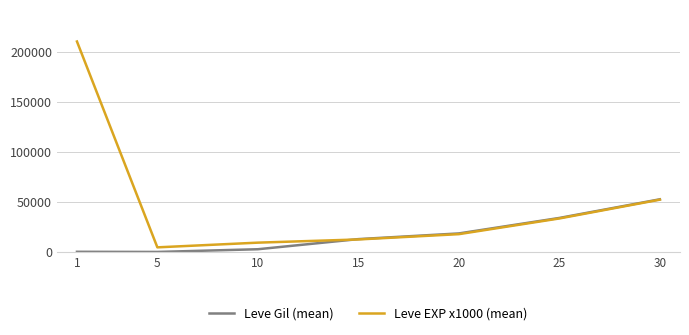

List the series in order of their overall mean, highest first.

Leve EXP x1000 (mean), Leve Gil (mean)